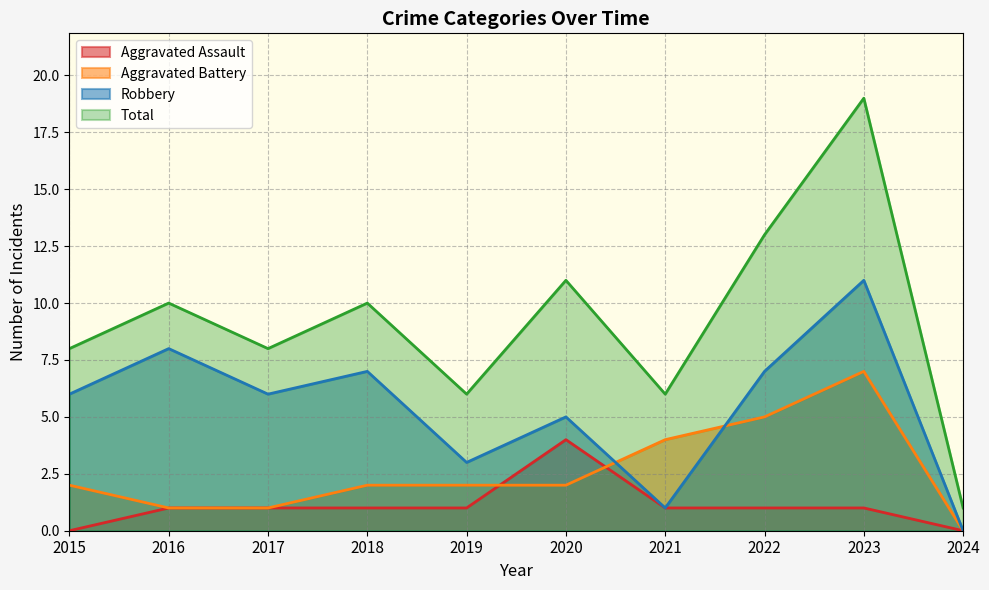

At which category is the sum across all series the highest?

2023